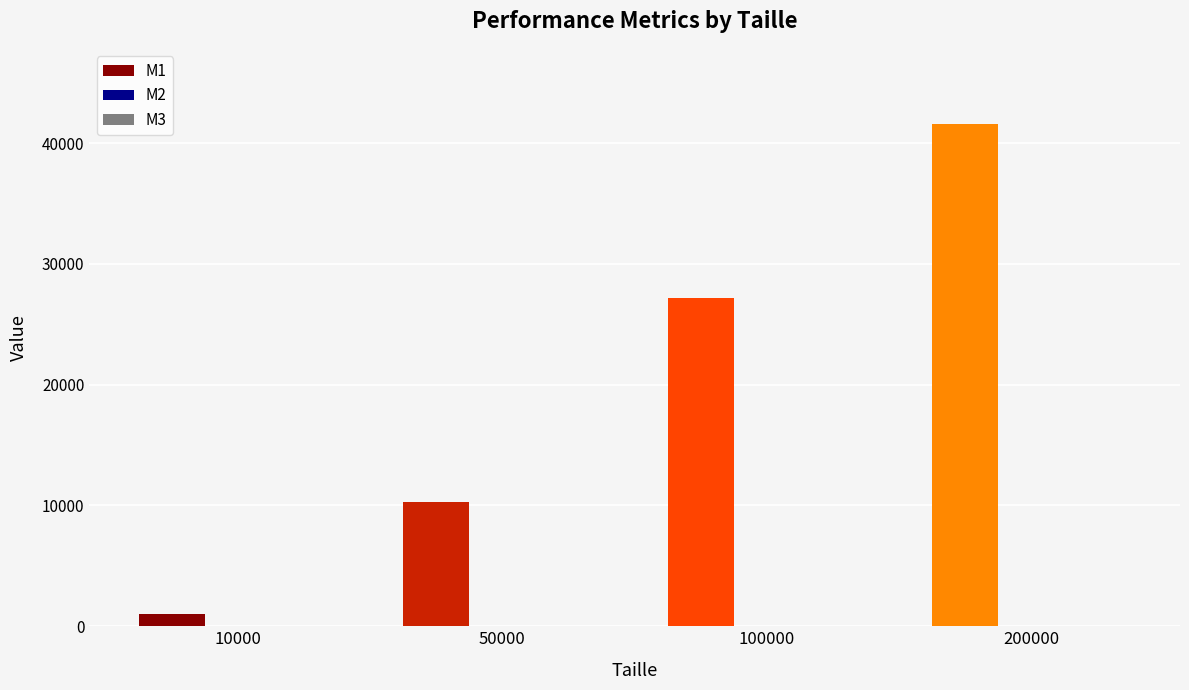

Does the chart contain stacked bars?

No